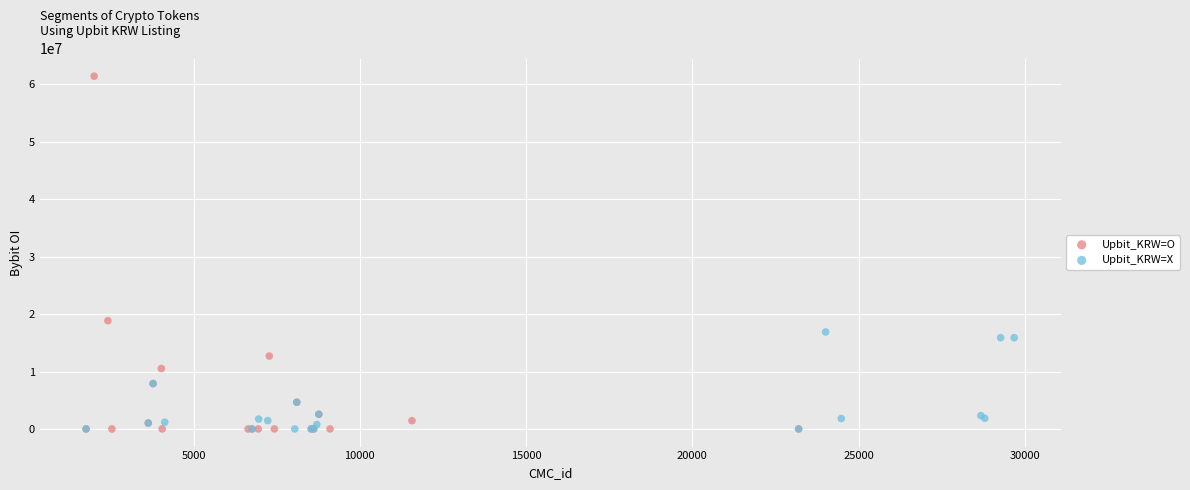

Which series reaches the maximum Y coordinate?

Upbit_KRW=O